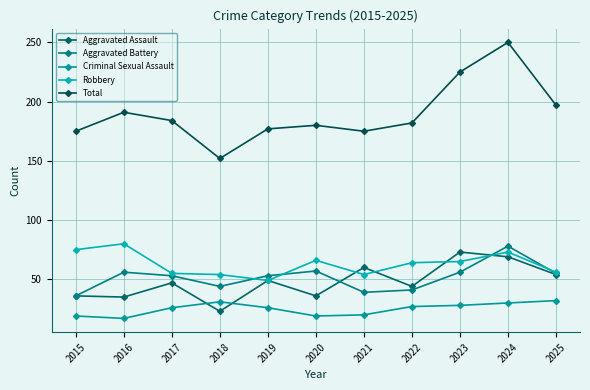

Does the chart display data point markers on the line(s)?

Yes